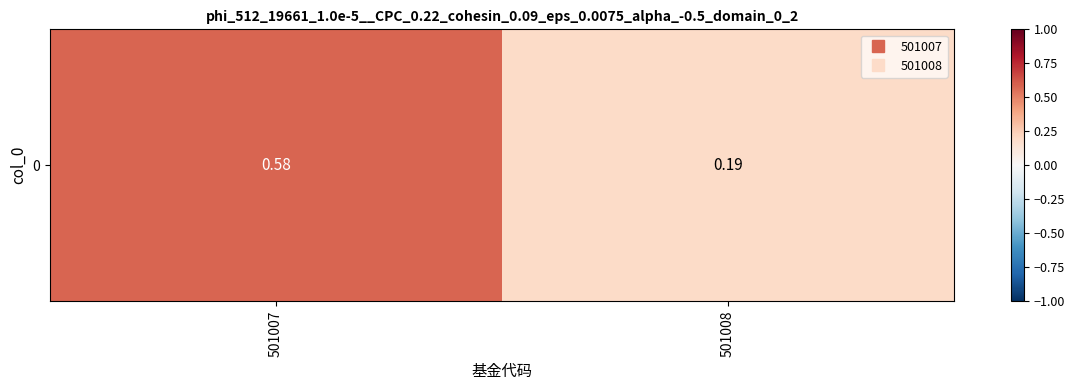

Which label corresponds to the largest value in the chart?

501007